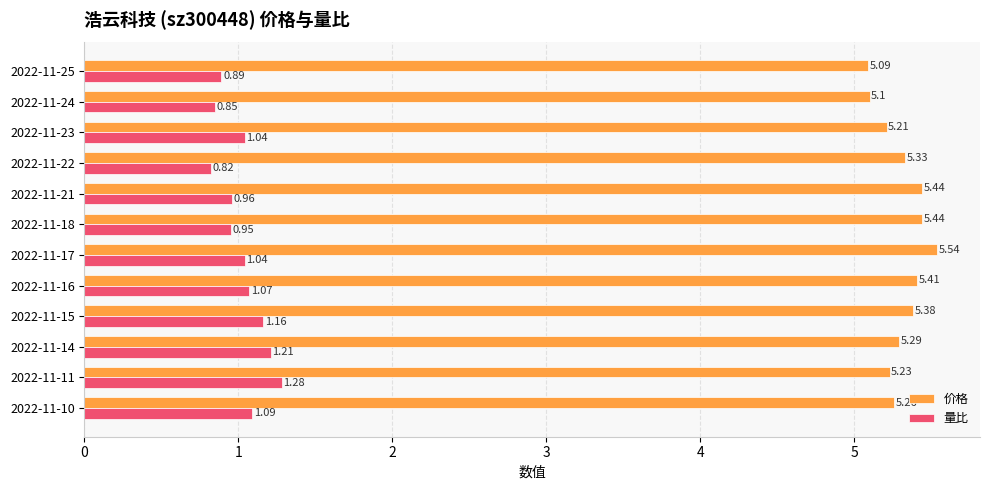

Rank the series at 2022-11-17 from lowest to highest value.

量比, 价格